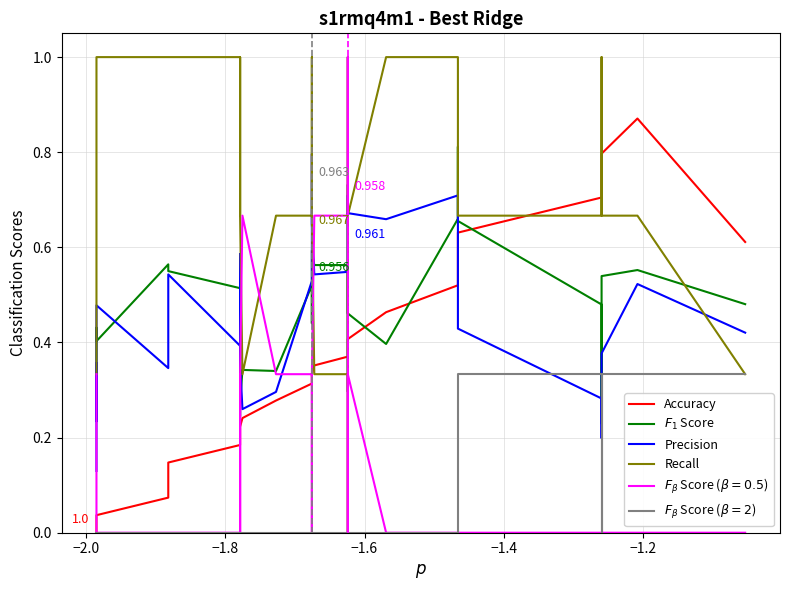

What is the value of the Recall point at the 11th from the left?

0.7